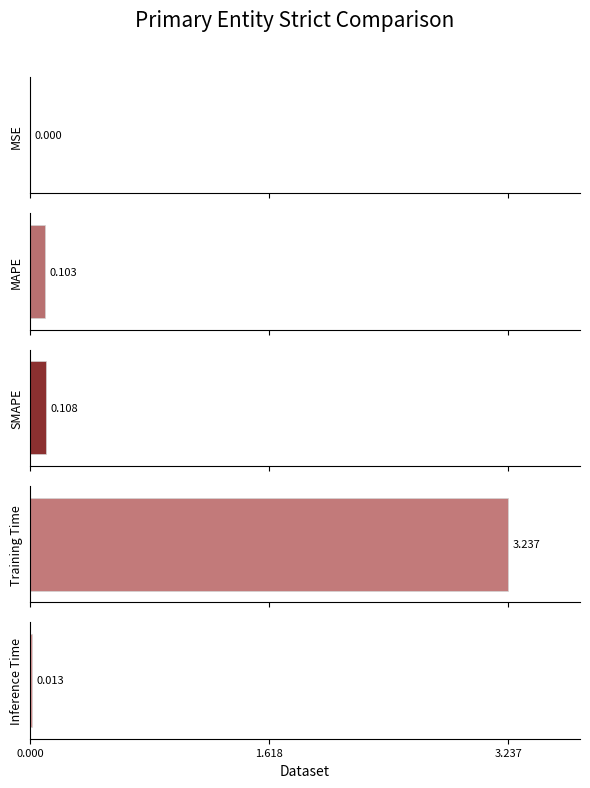

The chart shows a value of 1.0 at Training Time. True or false?

False